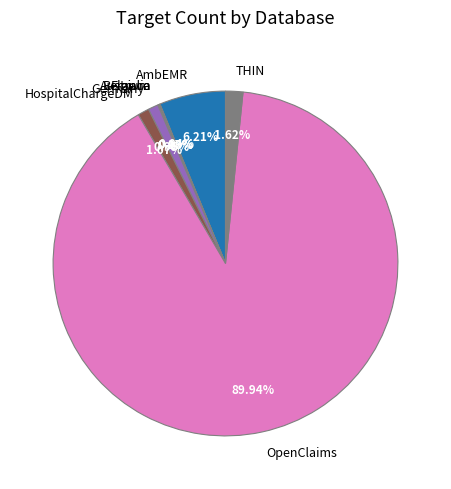

The THIN slice represents 2% of the pie. True or false?

True